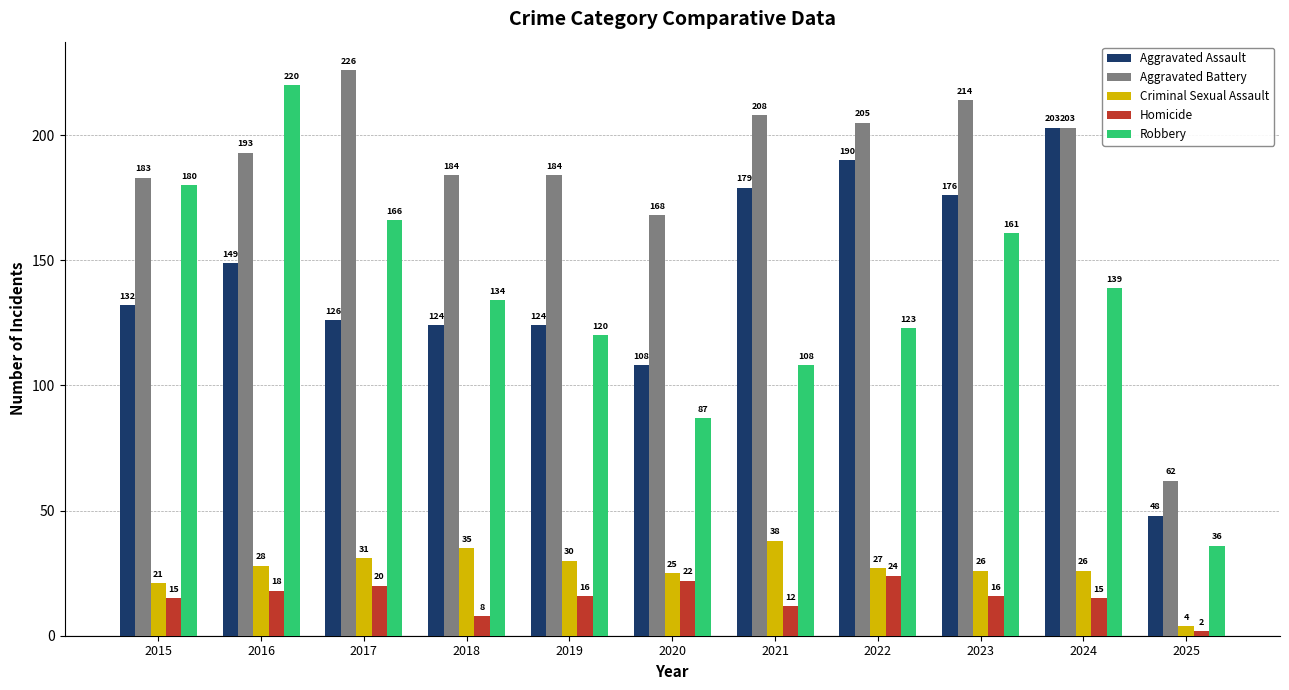

What is the average value of the Homicide series?

15